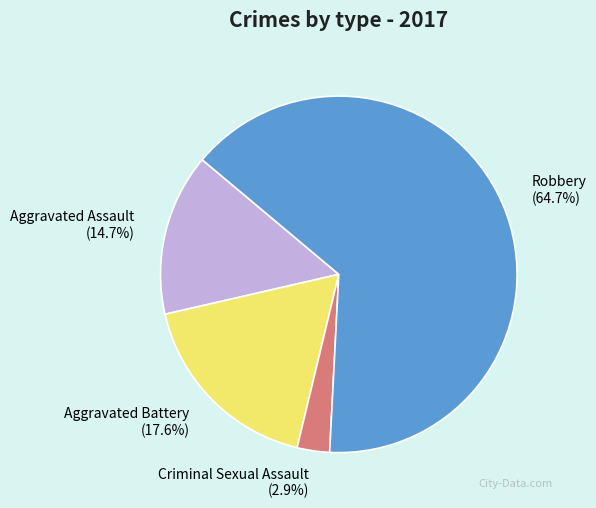

Combined, what portion of the pie is Aggravated Battery and Robbery?

82.4%